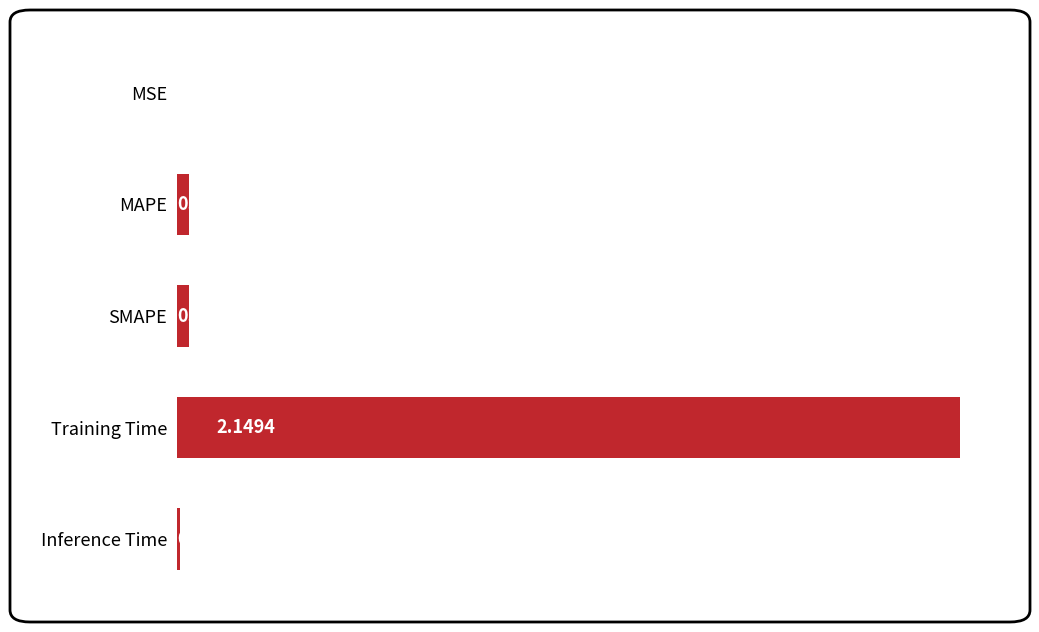

What is the sum of all values?

2.2